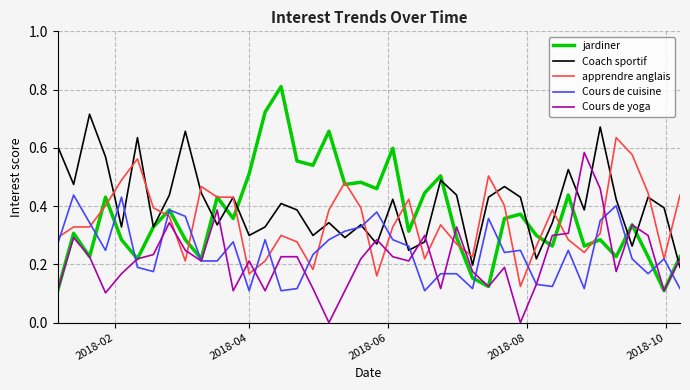

What are all the series names shown in the legend?

jardiner, Coach sportif, apprendre anglais, Cours de cuisine, Cours de yoga